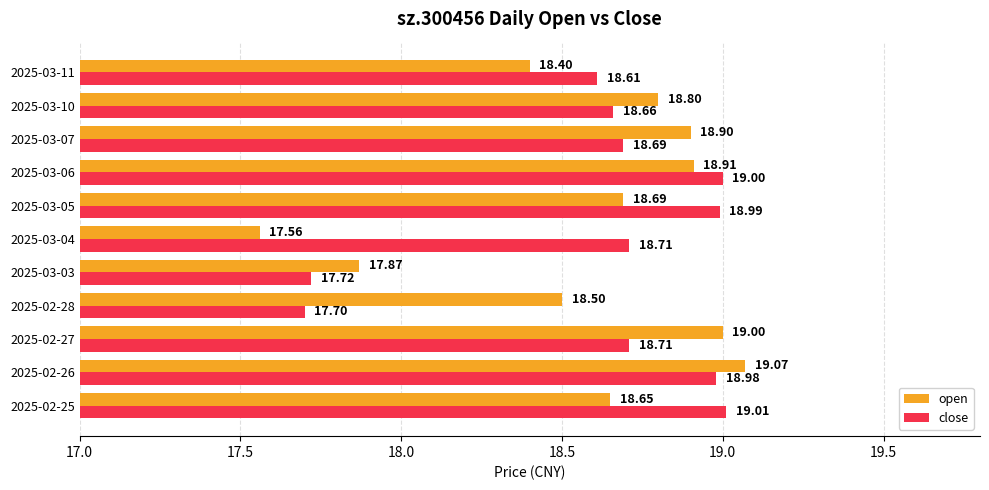

Which series has the largest total across all categories?

close